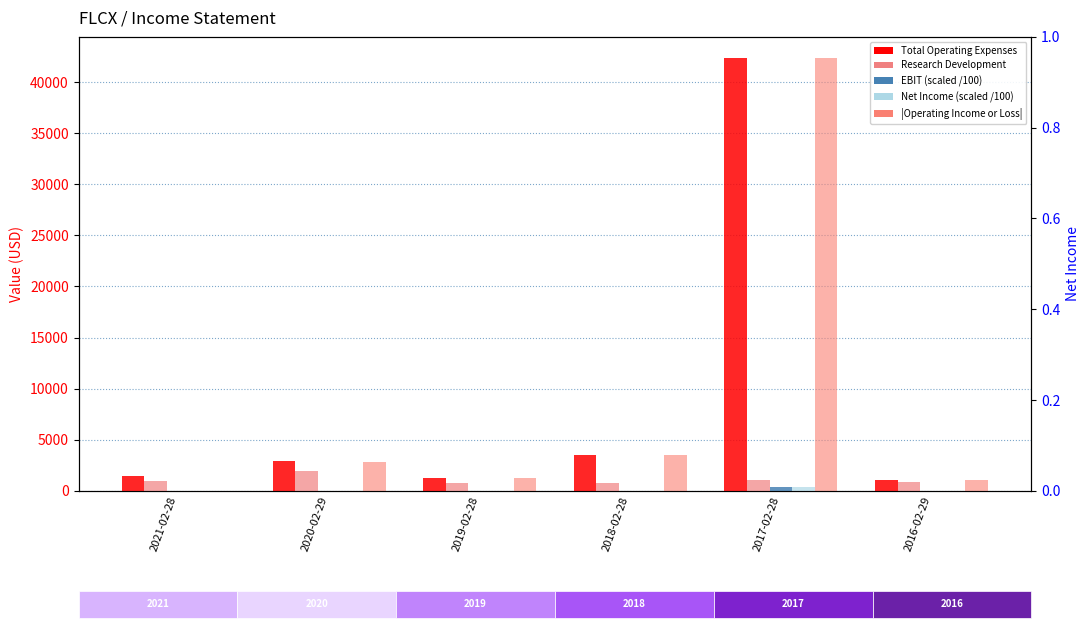

Which series has the largest total across all categories?

Total Operating Expenses